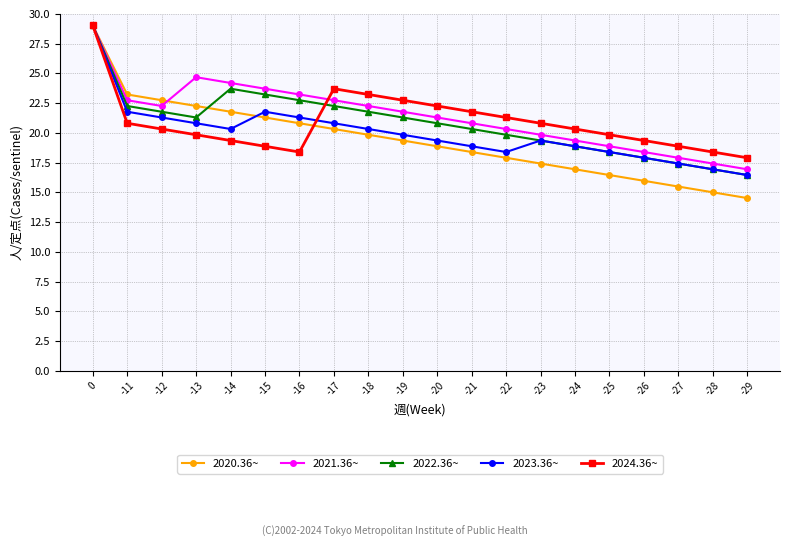

Does the chart display data point markers on the line(s)?

Yes